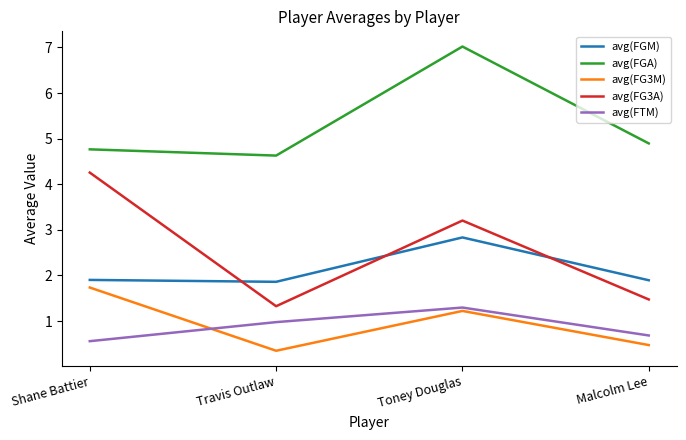

What position from the left is Travis Outlaw?

2